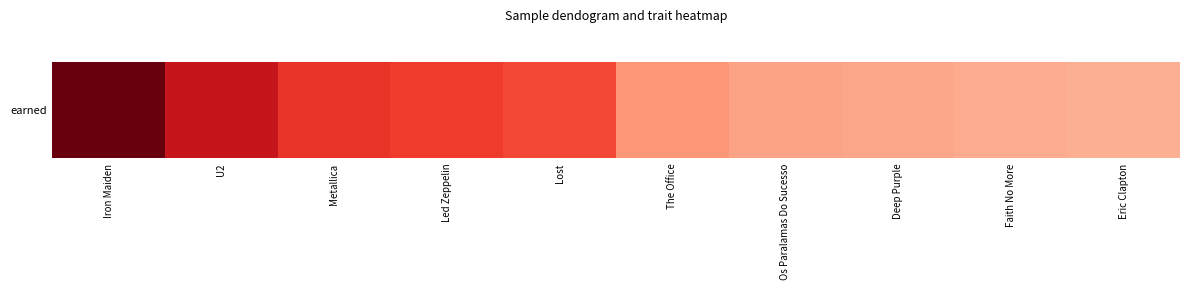

What is the sum of the values at Lost and Led Zeppelin?

167.7